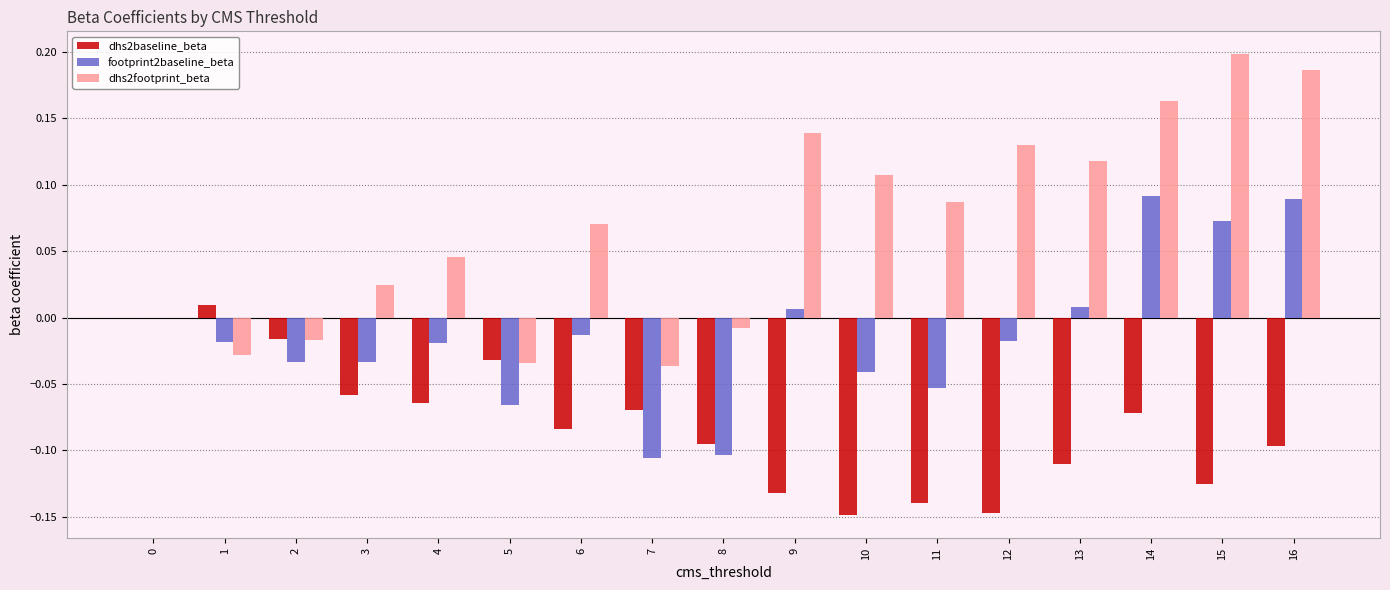

Is it true that footprint2baseline_beta equals -0.0 at 2?

True